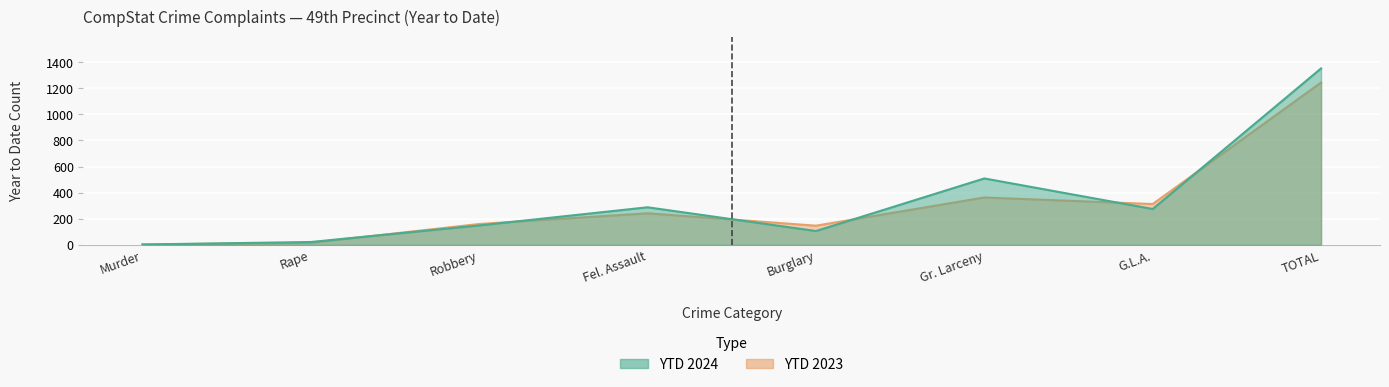

The YTD 2023 series shows 363 at Gr. Larceny. True or false?

True